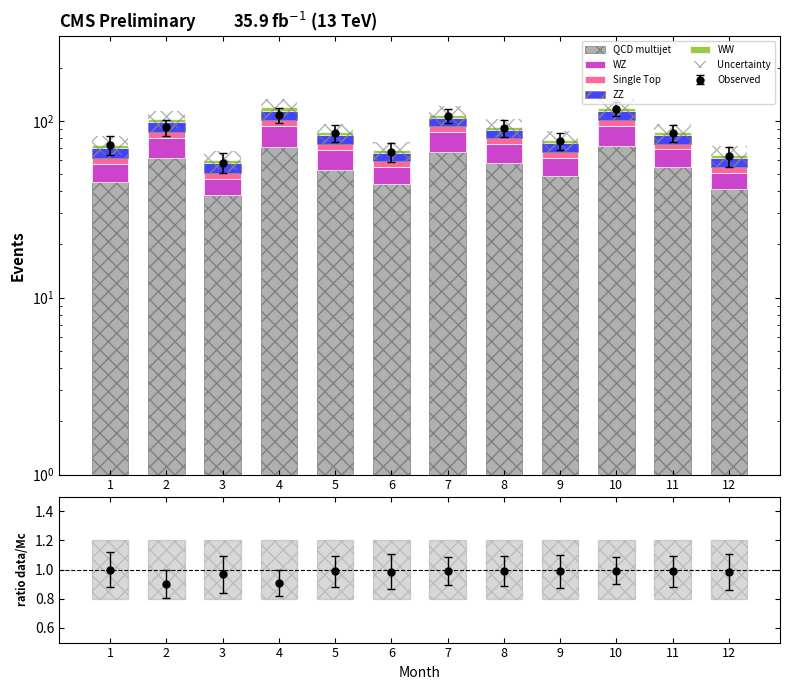

Reading left to right, extract all data points from this chart.

QCD multijet: 1=45.0	2=62.0	3=38.0	4=71.0	5=53.0	6=44.0	7=67.0	8=58.0	9=49.0	10=72.0	11=55.0	12=41.0
WZ: 1=12.0	2=18.0	3=9.0	4=22.0	5=15.0	6=11.0	7=19.0	8=16.0	9=13.0	10=21.0	11=14.0	12=10.0
Single Top: 1=5.0	2=7.0	3=4.0	4=8.0	5=6.0	6=4.0	7=7.0	8=6.0	9=5.0	10=8.0	11=5.0	12=4.0
ZZ: 1=8.0	2=11.0	3=7.0	4=13.0	5=9.0	6=7.0	7=11.0	8=9.0	9=8.0	10=12.0	11=9.0	12=7.0
WW: 1=3.0	2=4.0	3=2.0	4=5.0	5=3.0	6=2.0	7=4.0	8=3.0	9=3.0	10=5.0	11=3.0	12=2.0
Uncertainty: 1=0.4	2=0.4	3=0.4	4=0.4	5=0.4	6=0.4	7=0.4	8=0.4	9=0.4	10=0.4	11=0.4	12=0.4